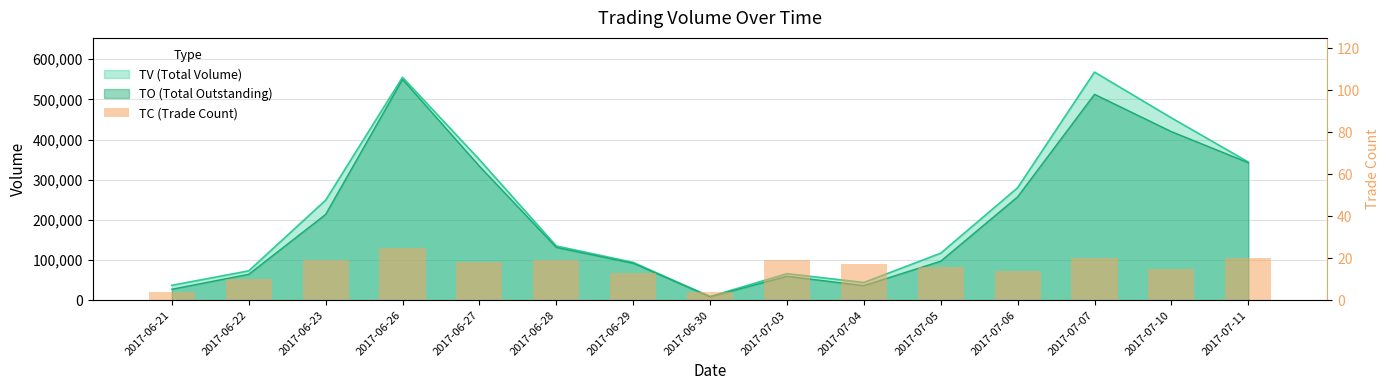

Between 2017-07-05 and 2017-06-22, which is larger?

2017-07-05